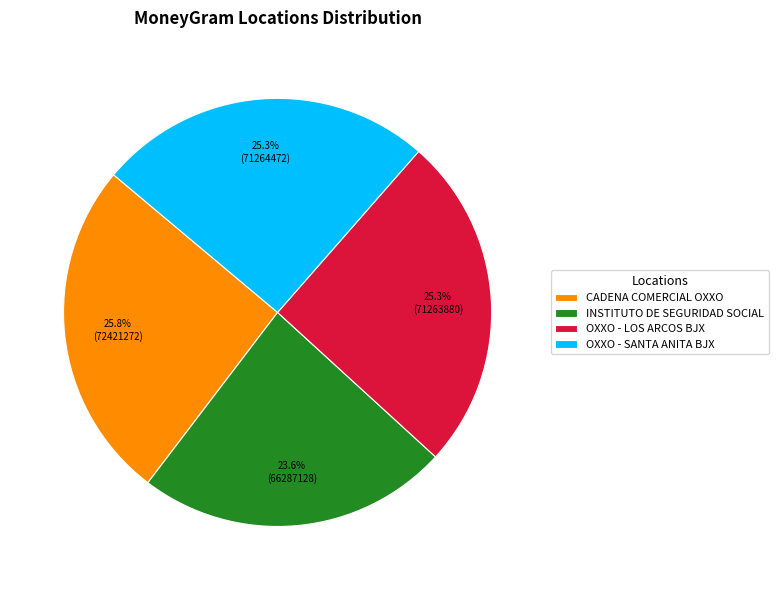

Does any single category account for the majority?

No